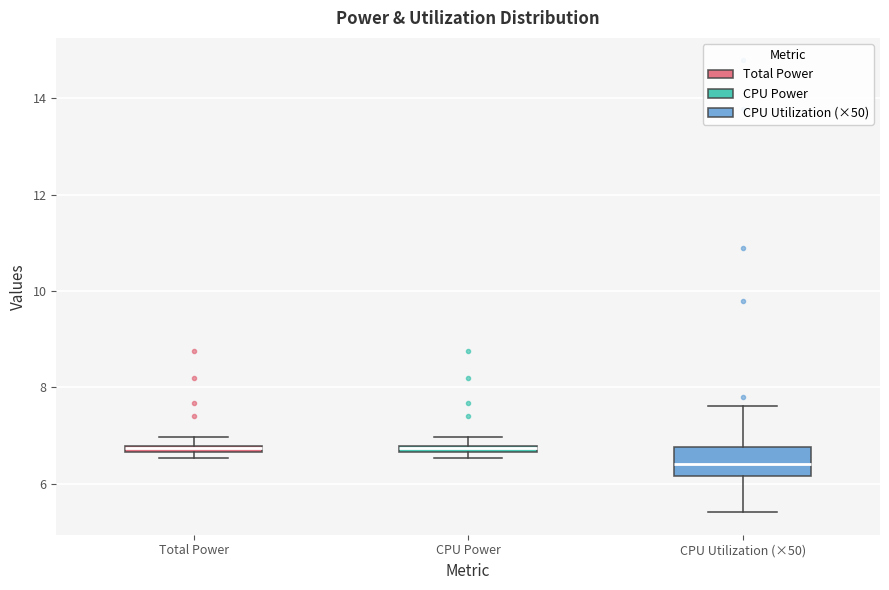

Which box has the lowest median line?

CPU Utilization (×50)